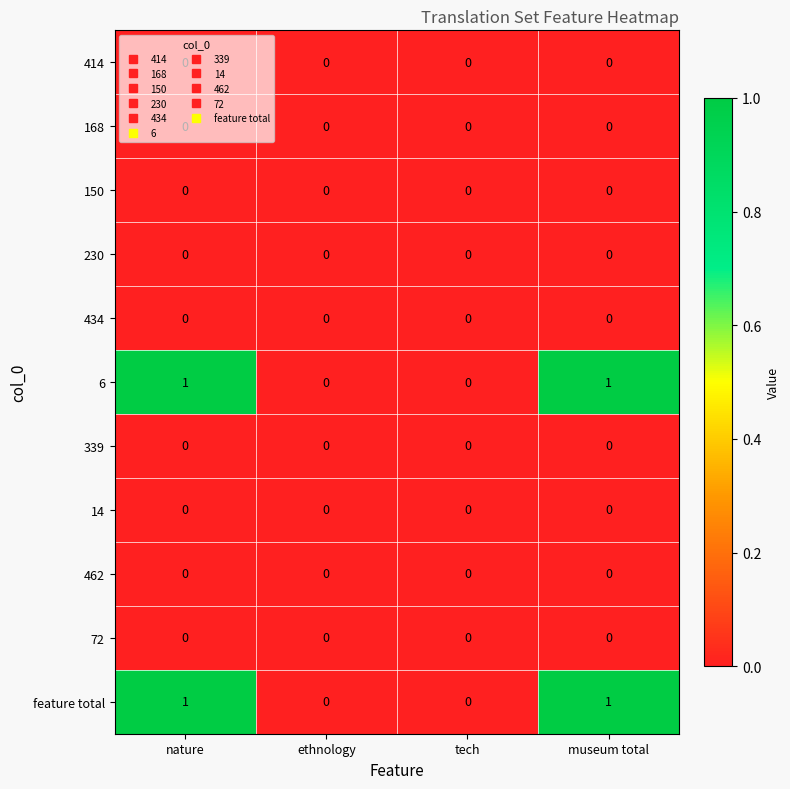

The value of 414 at tech is 0. True or false?

True